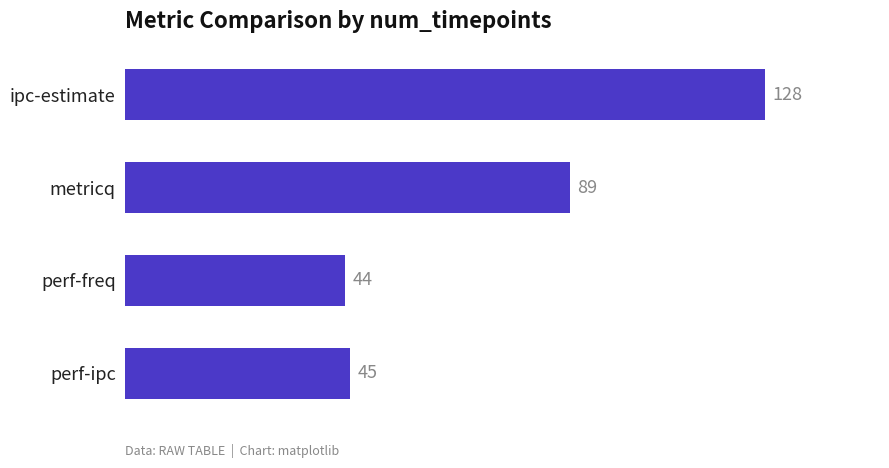

What is the label of the 4th bar from the bottom?

ipc-estimate